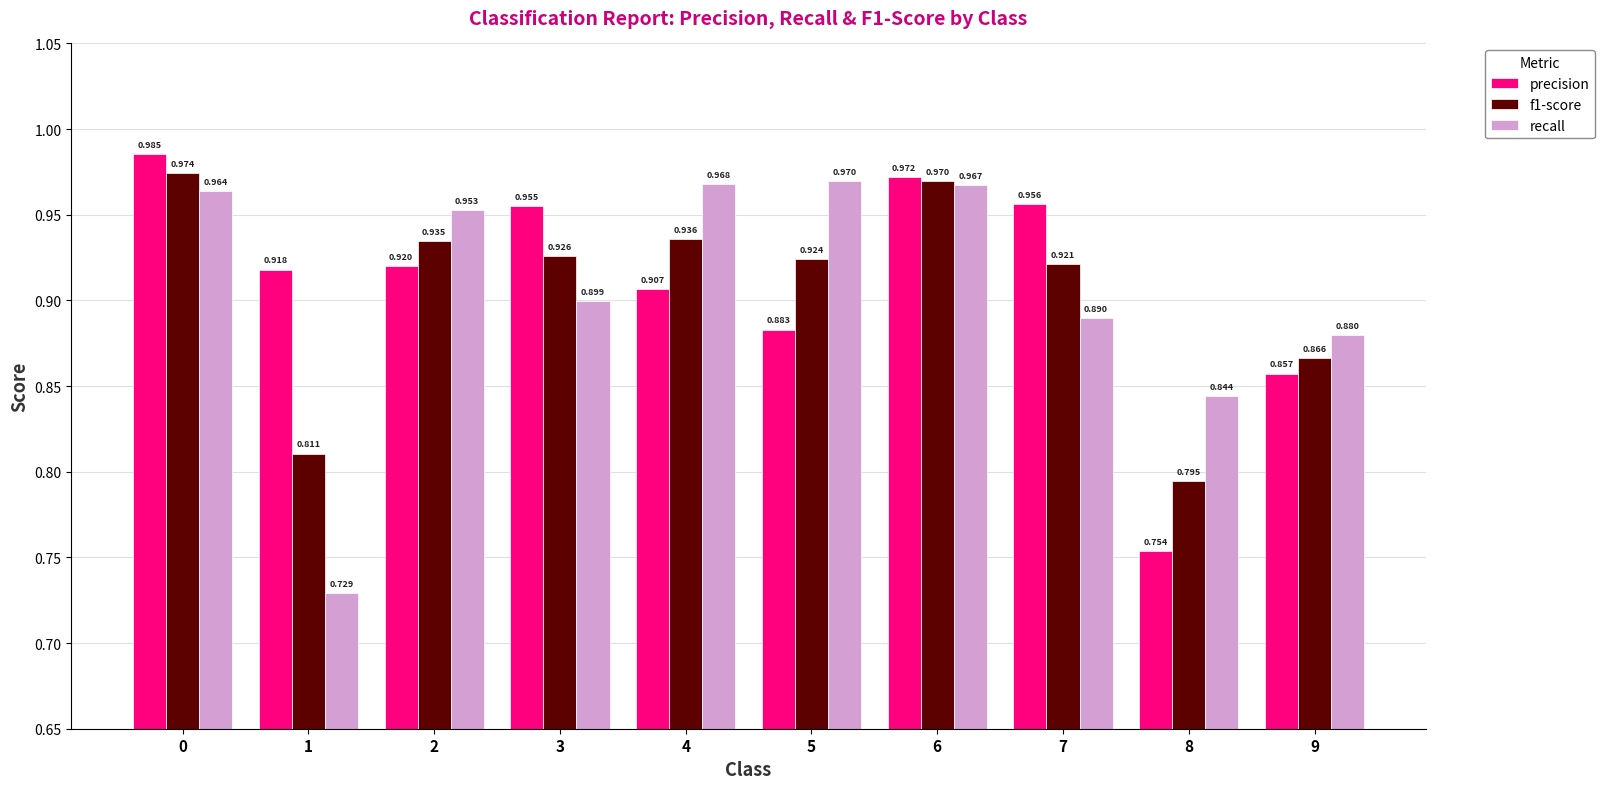

True or false: f1-score has a value of 1.3 at 5.

False